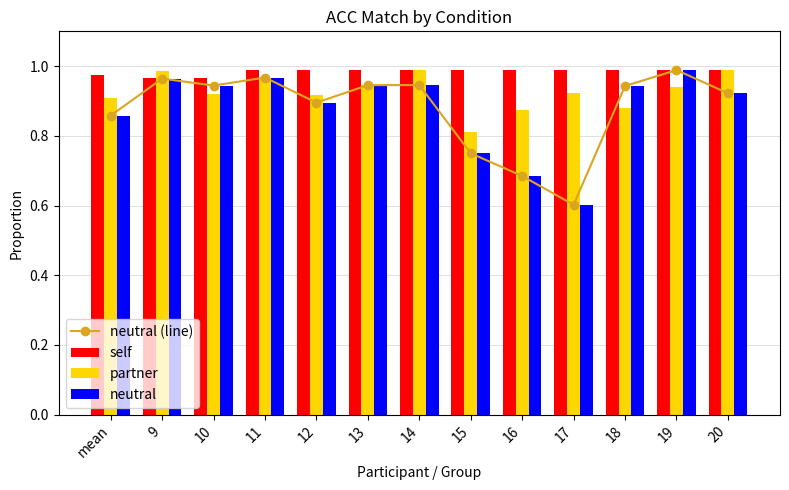

Is the value of self at mean greater than the value of neutral (line) at 14?

Yes